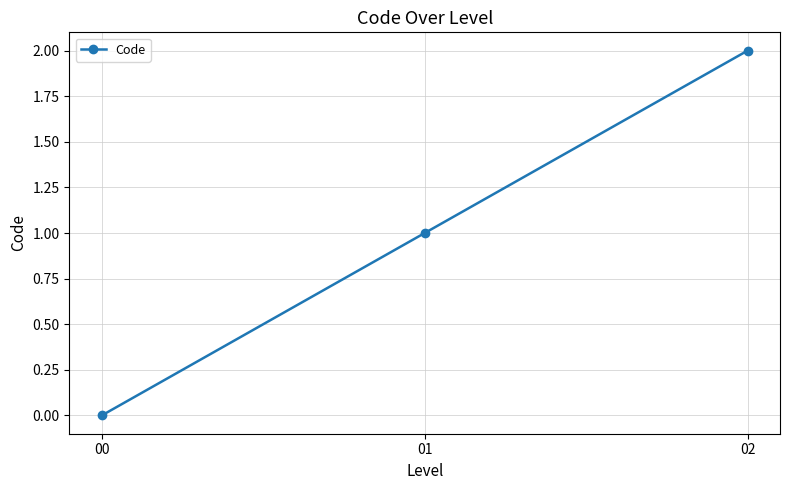

What is the difference between the values at 01 and 02?

1